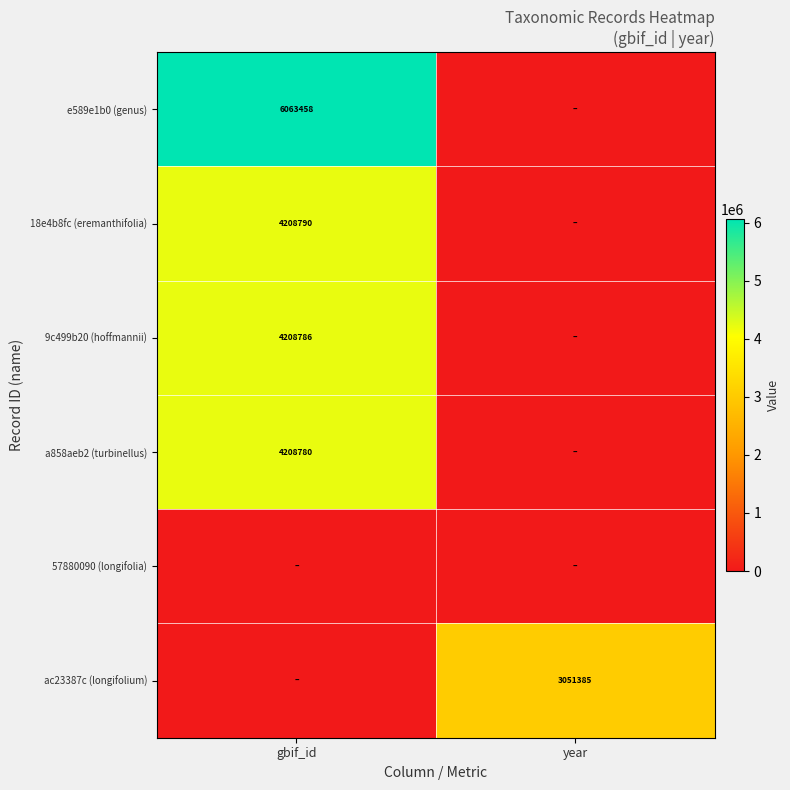

The 18e4b8fc (eremanthifolia) series shows 4208790 at gbif_id. True or false?

True